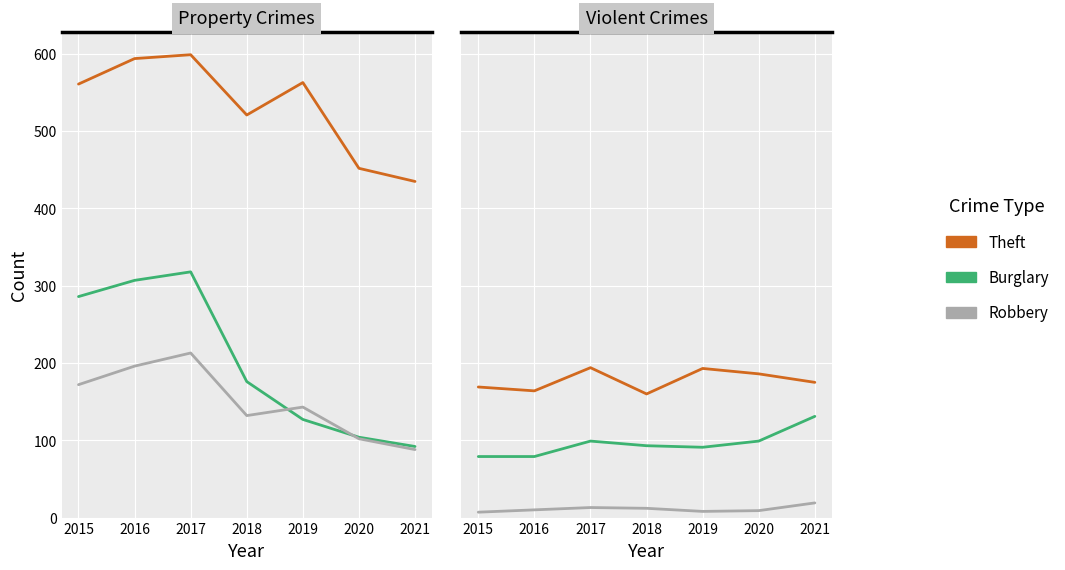

At which category does the chart reach its peak across all series?

2017